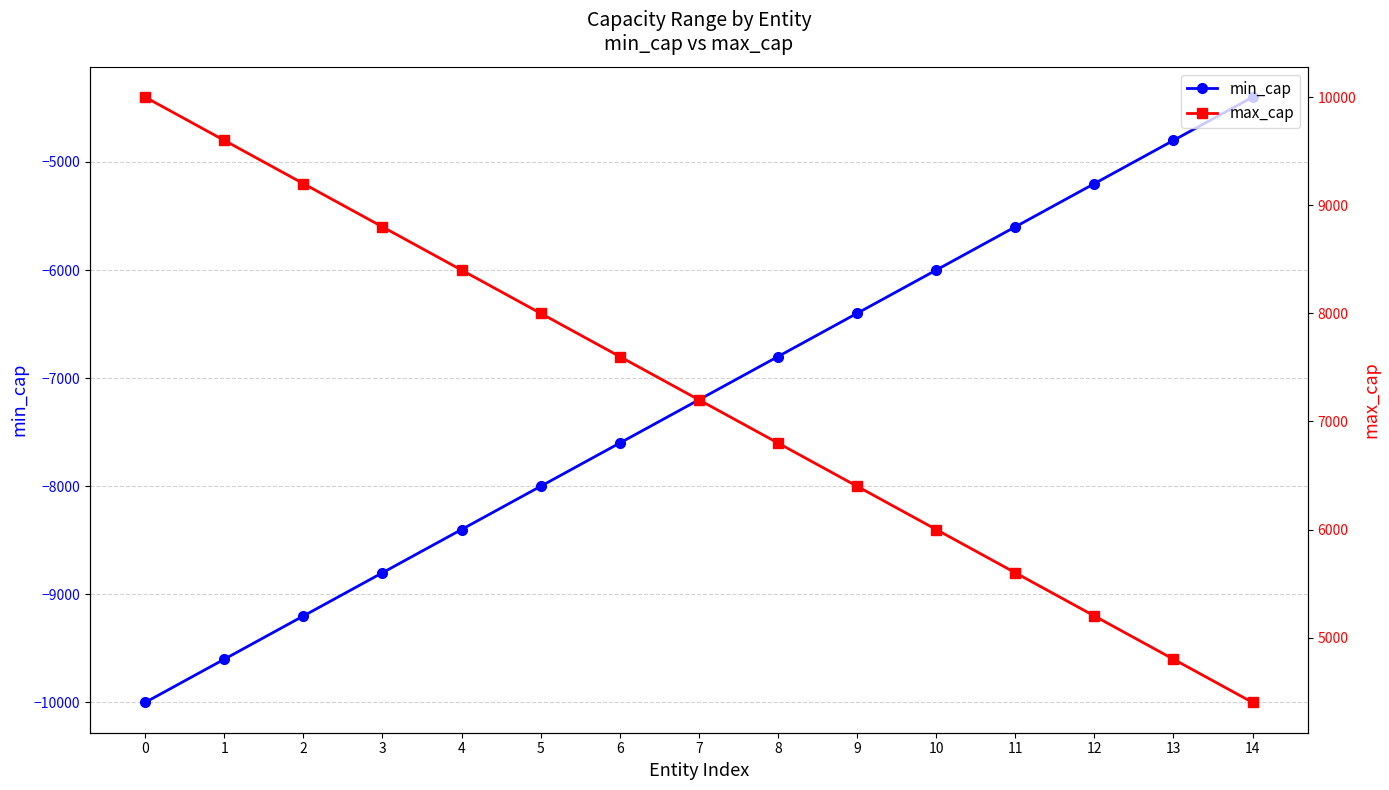

True or false: max_cap and min_cap cross at least once.

False